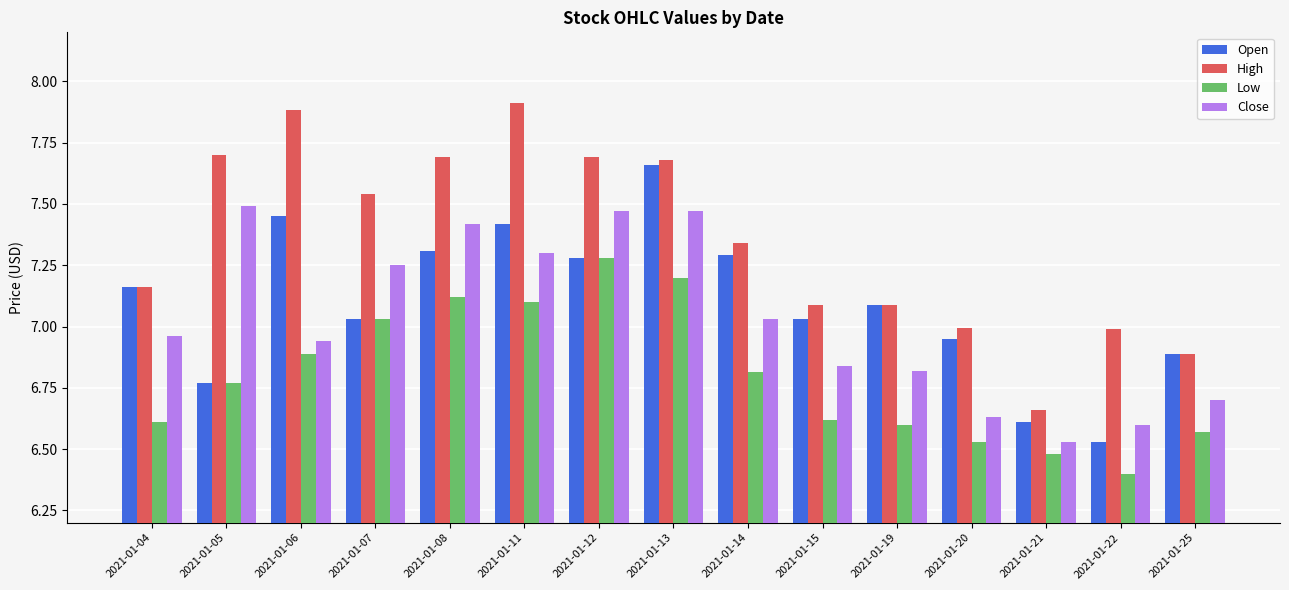

List the series in order of their peak value, highest first.

High, Open, Close, Low